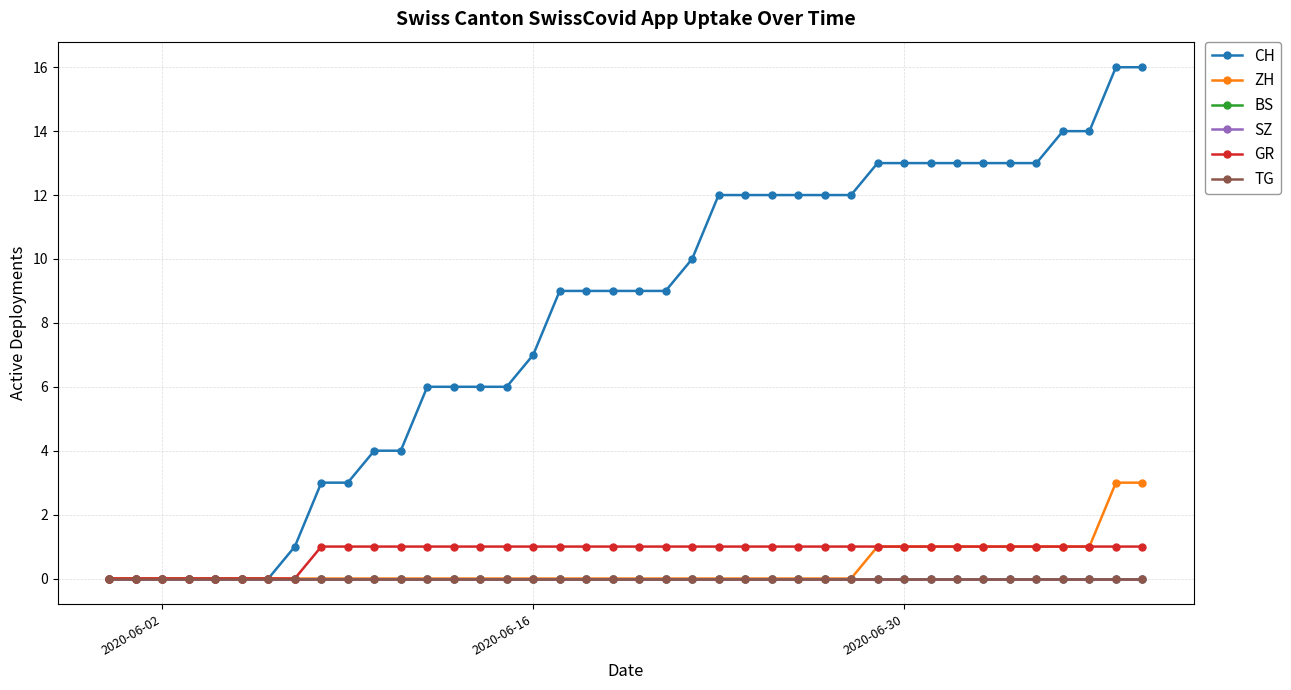

At which label is GR closest to 0?

2020-06-02